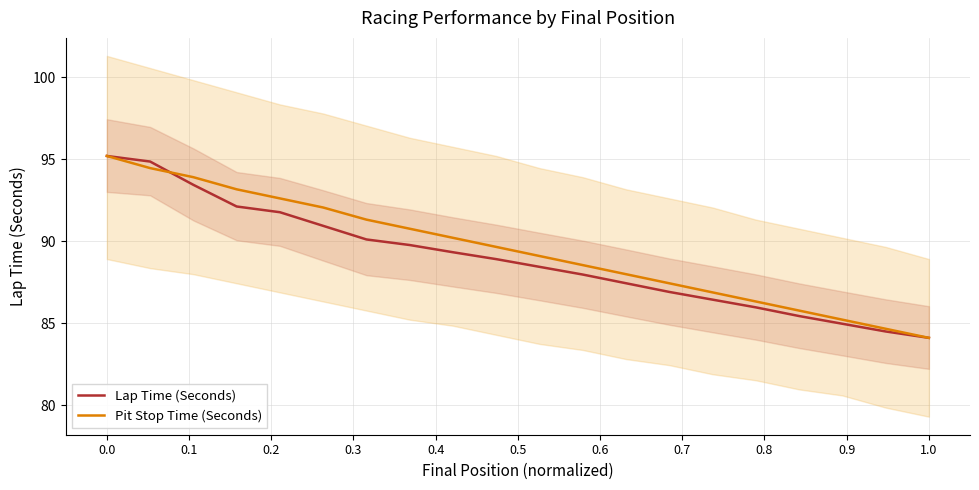

True or false: Pit Stop Time (Seconds) has more than 0 points higher than both neighbors.

False